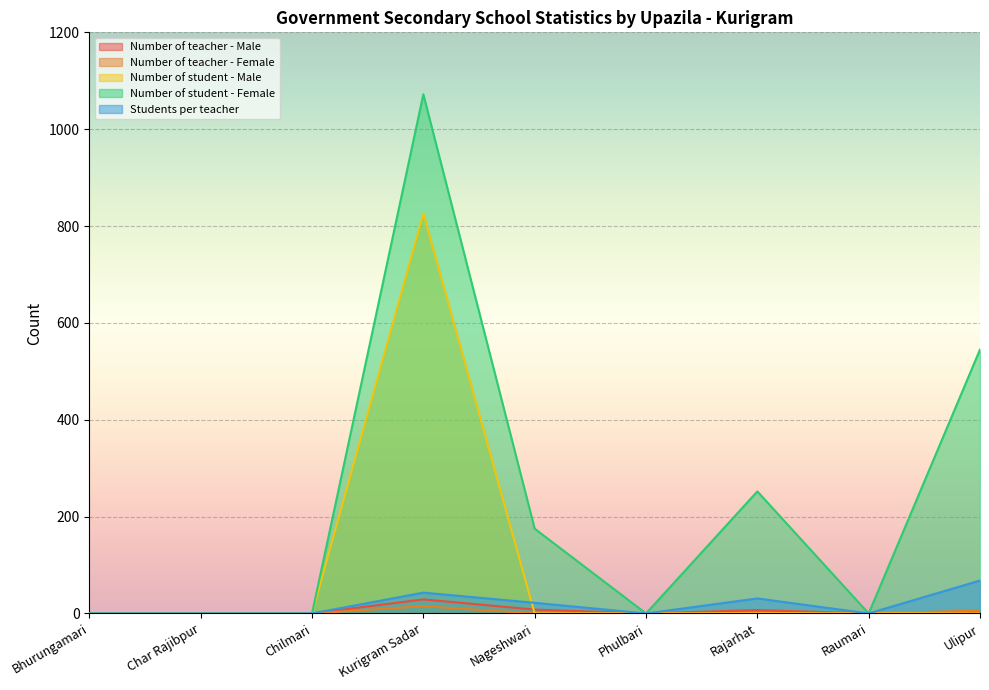

What is the label of the 7th point from the left?

Rajarhat